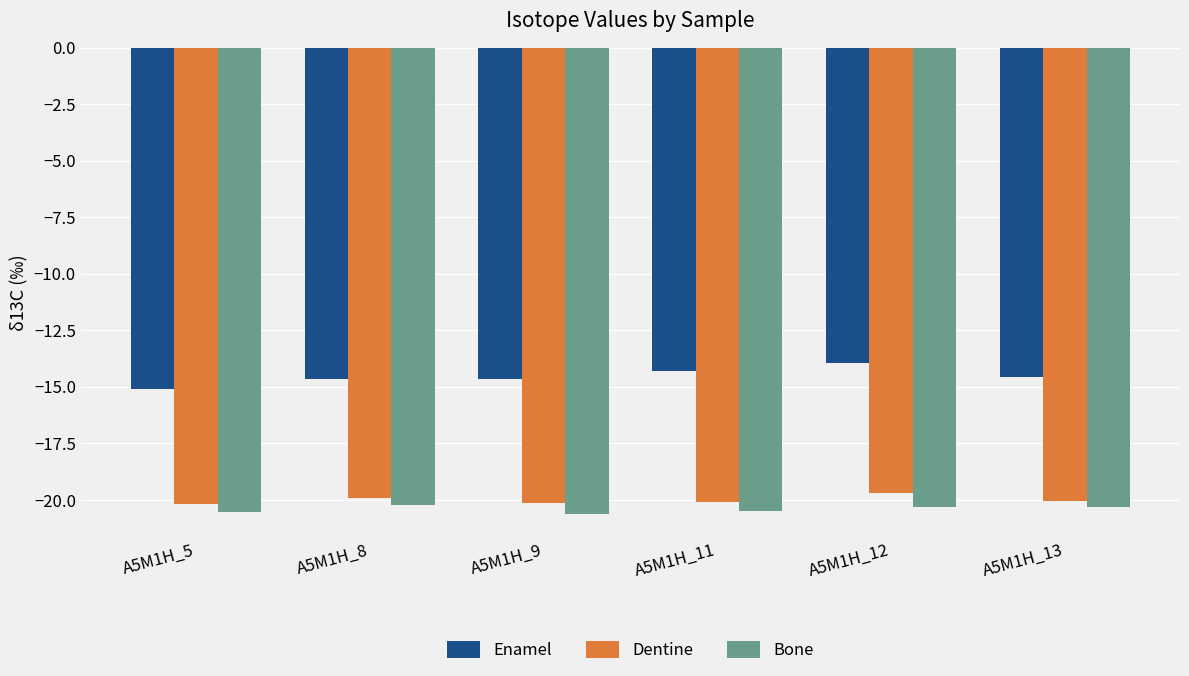

How many bars are there in total?

18